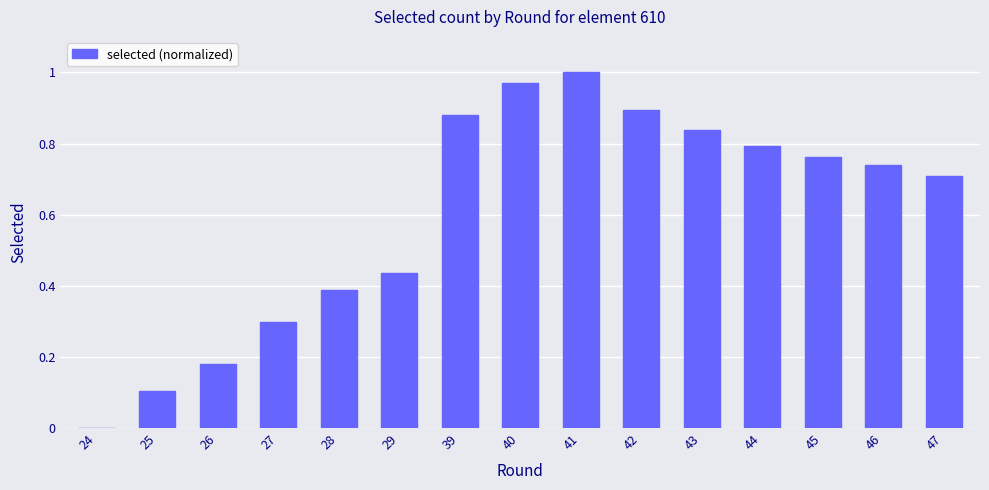

The value at 27 is 0.1. True or false?

False